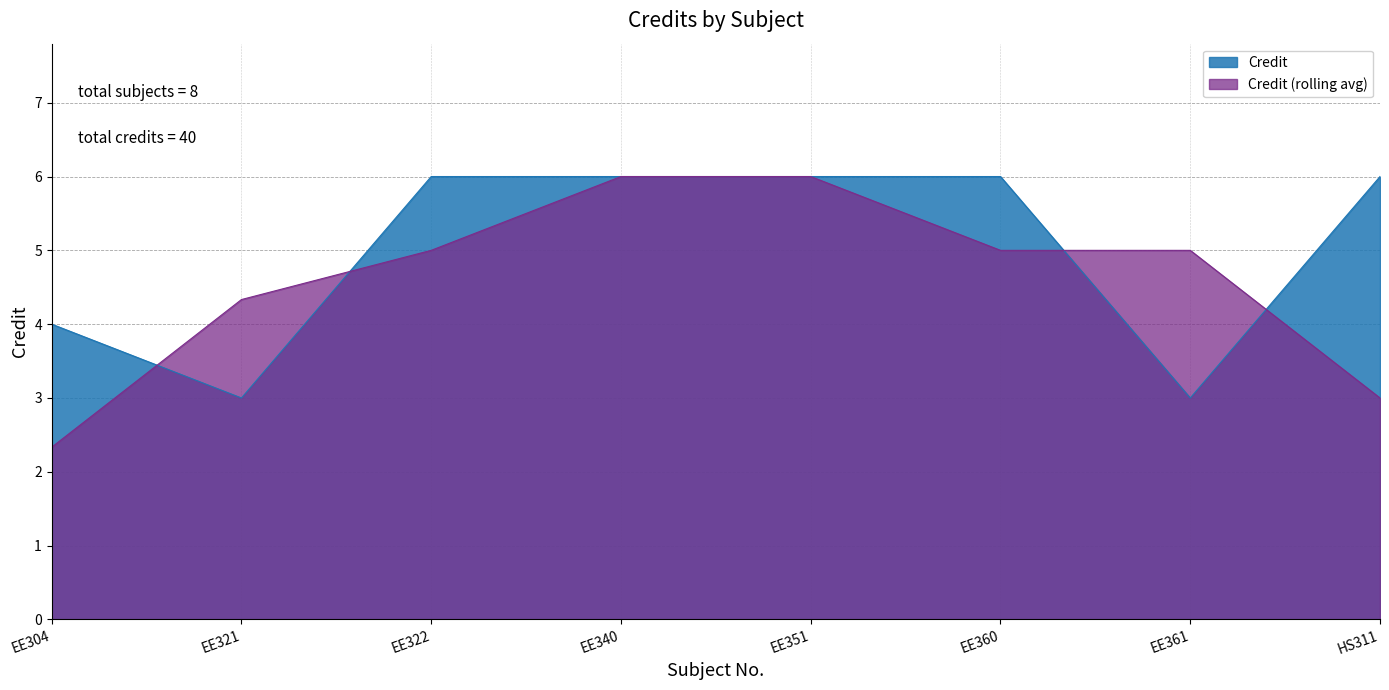

Rank the categories by value from highest to lowest.

EE322, EE340, EE351, EE360, HS311, EE304, EE321, EE361